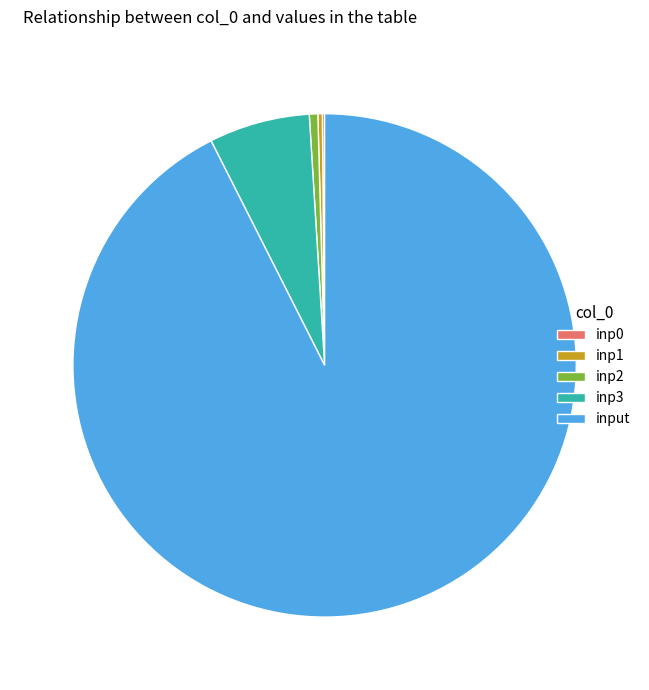

Combined, do input and inp2 account for over 50%?

Yes